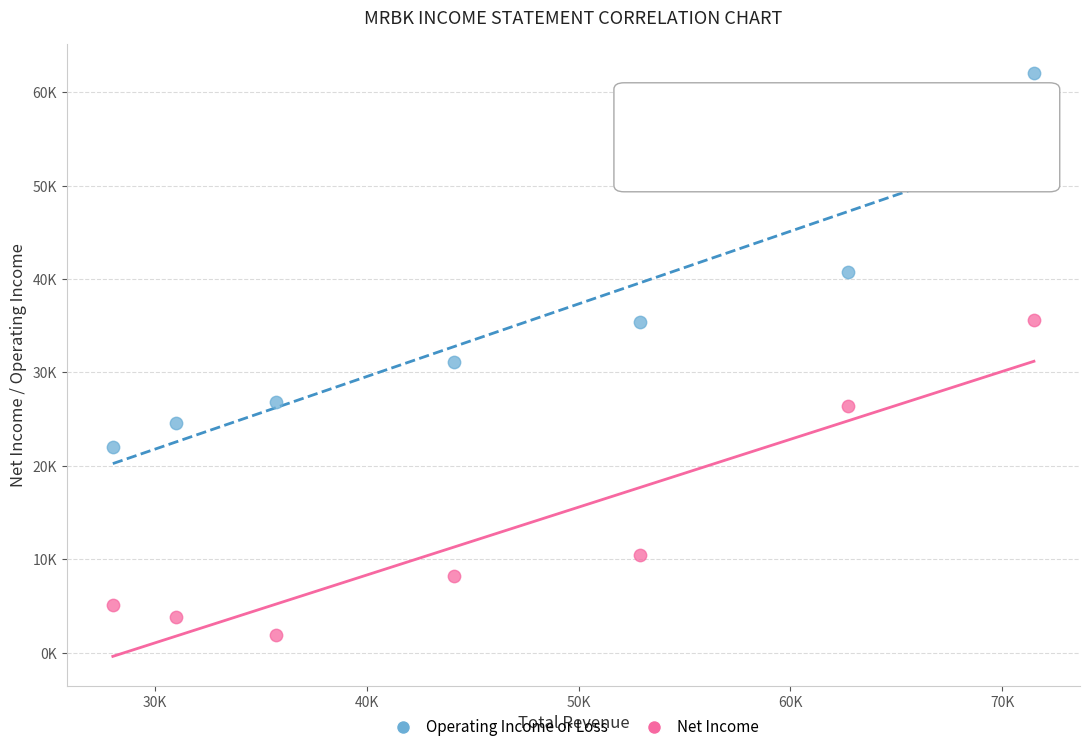

Which series has the largest Y range (max minus min)?

Operating Income or Loss